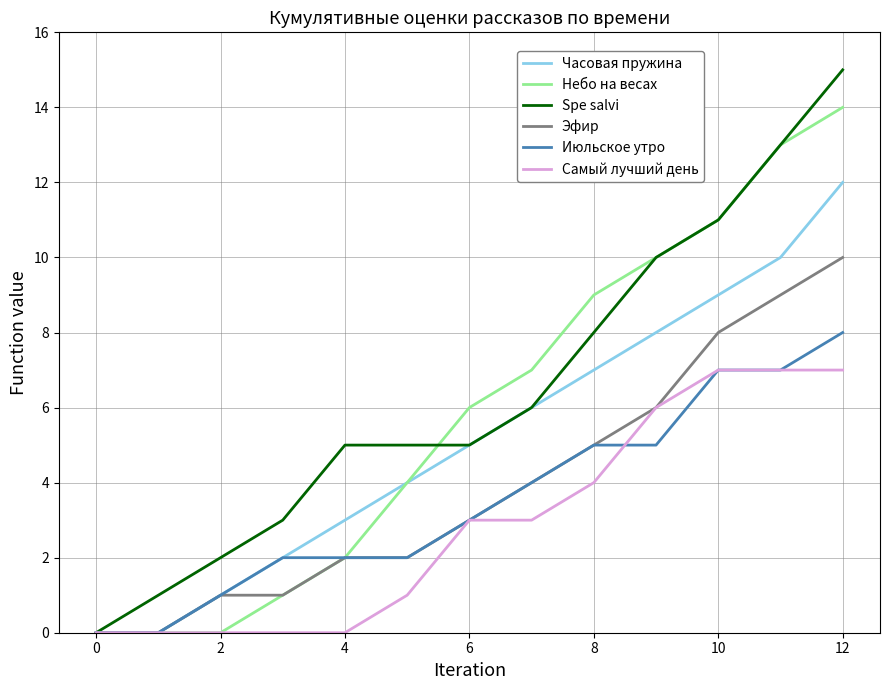

What is the maximum value for Небо на весах?

14